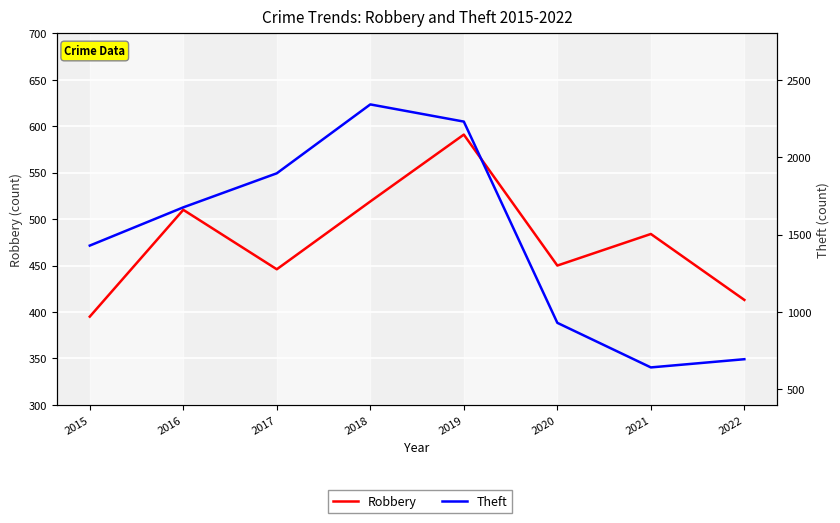

True or false: Robbery has more than 0 points higher than both neighbors.

True